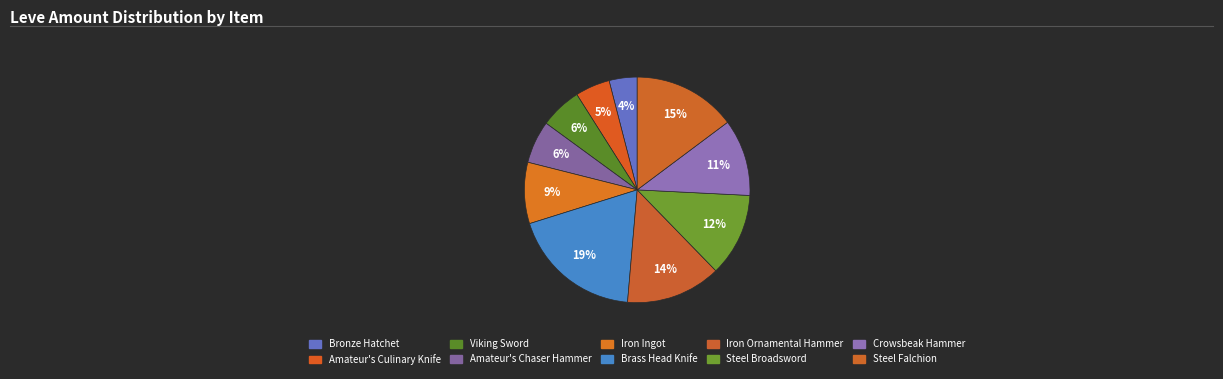

Count the number of slices in the pie.

10